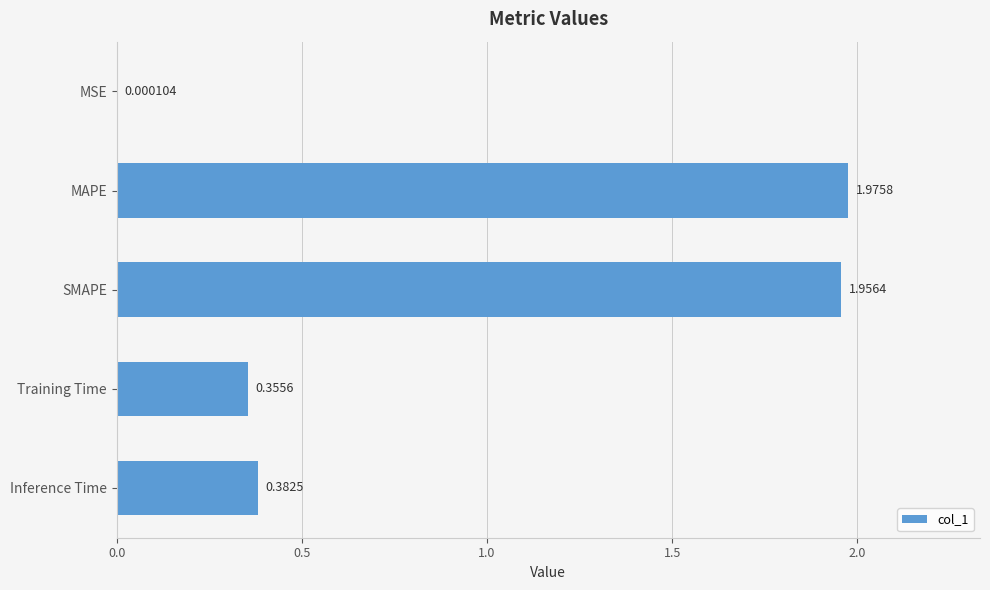

At which category does the chart reach its peak across all series?

MAPE